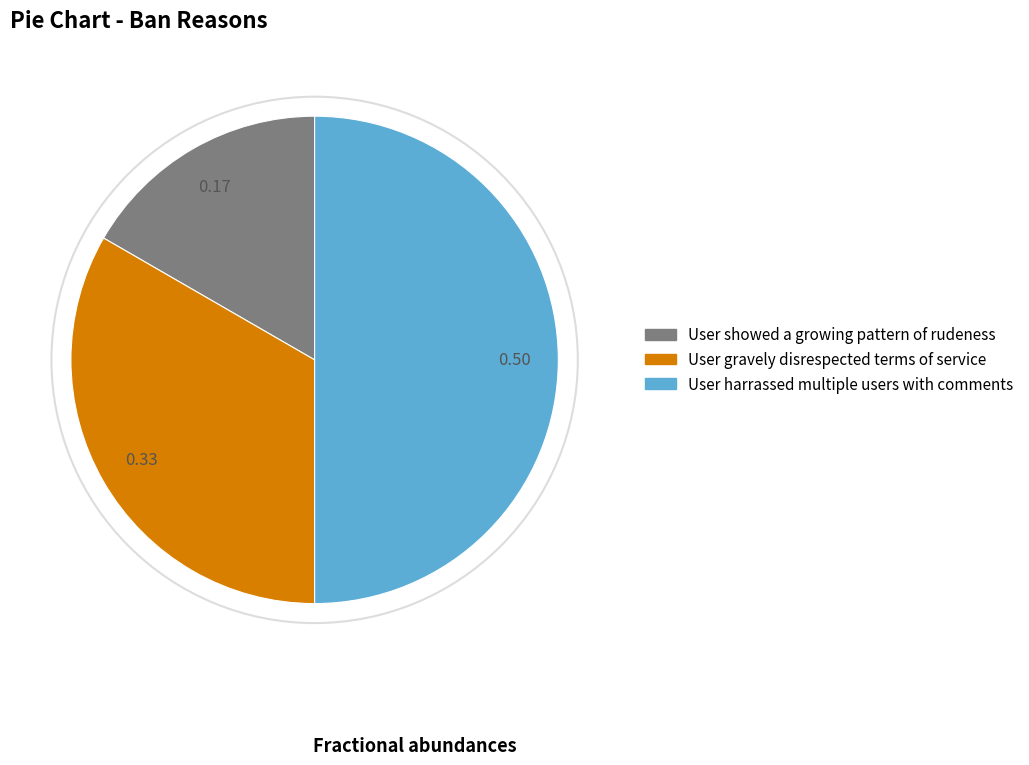

Which category has the smallest portion of the pie?

User showed a growing pattern of rudeness